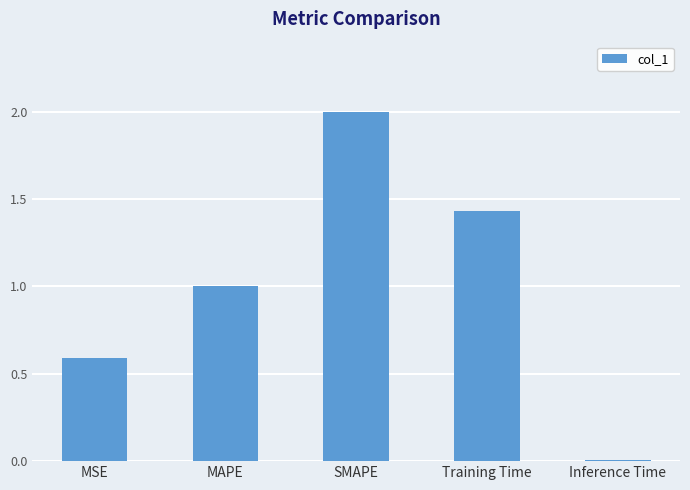

How many bars are there in total?

5